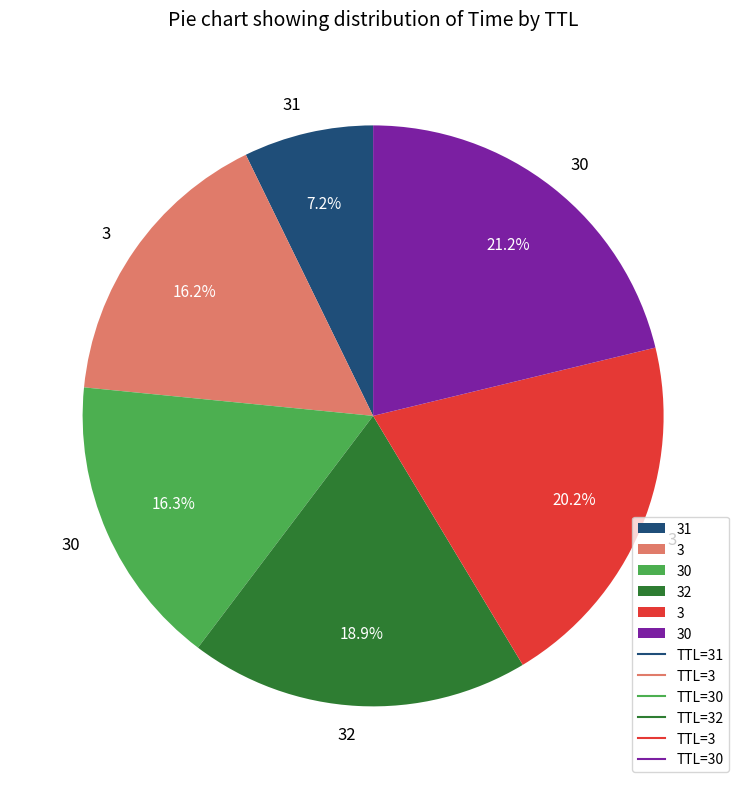

Is there a majority slice in this chart?

No